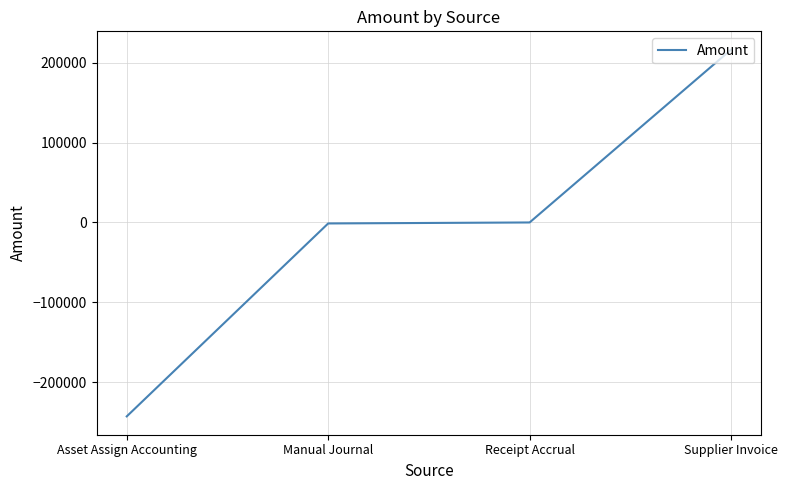

How many lines are shown in the chart?

1